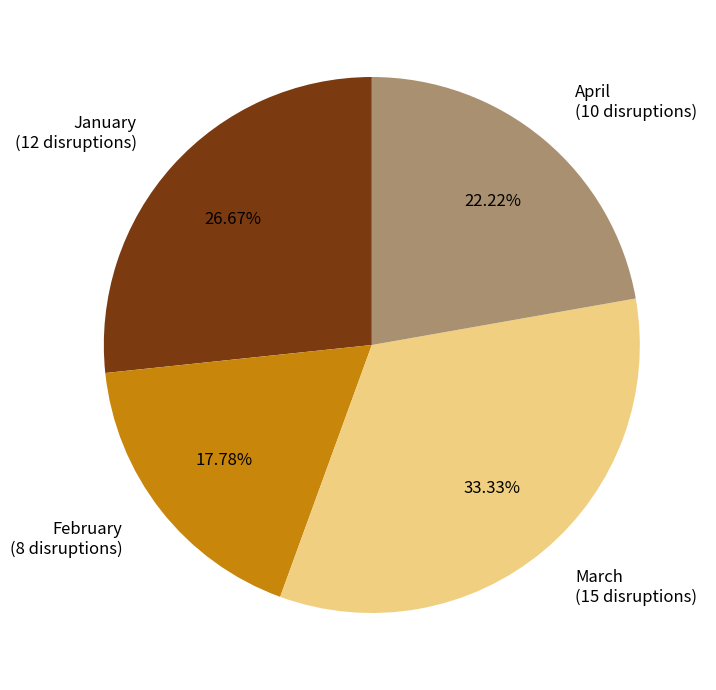

Count the number of slices in the pie.

4